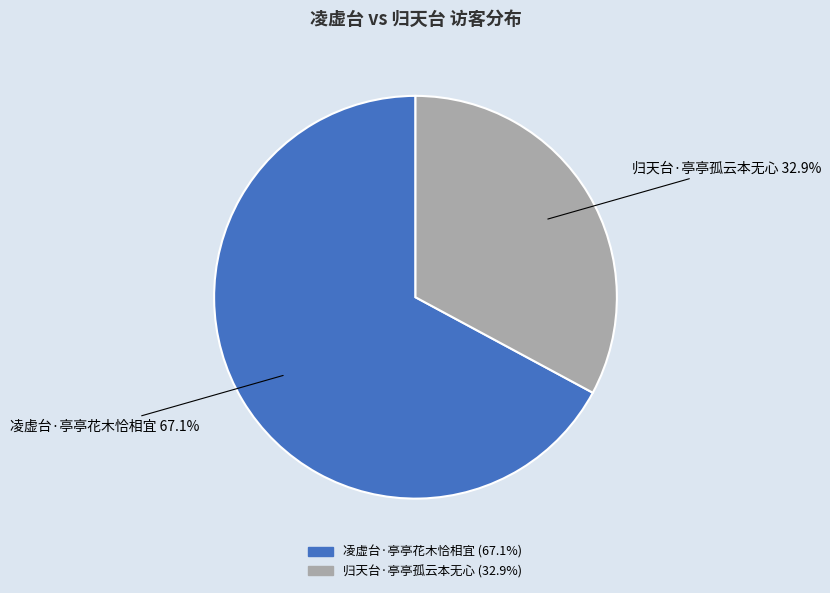

The 凌虚台·亭亭花木恰相宜 slice represents 57% of the pie. True or false?

False